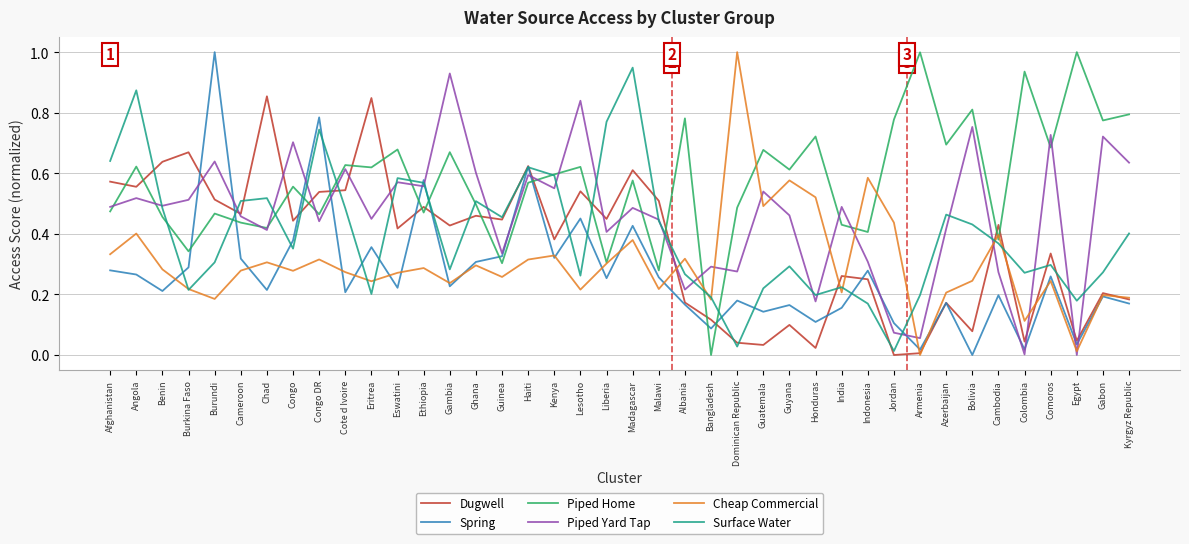

At which label does Spring reach its peak?

Burundi